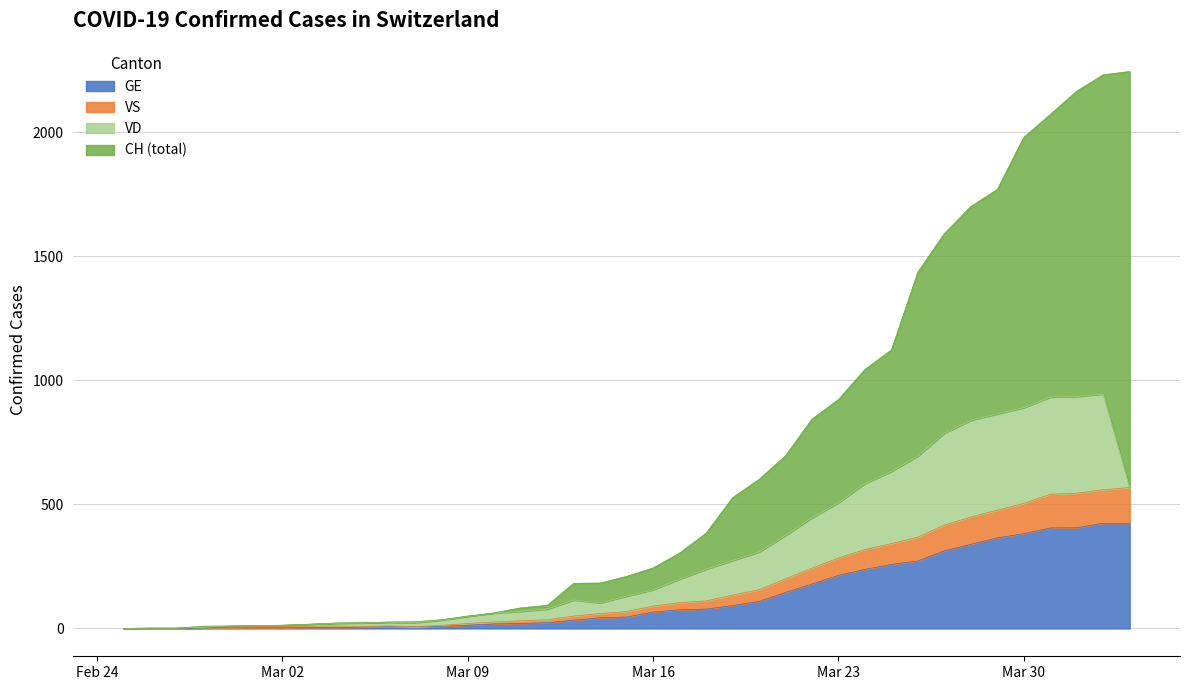

What is the highest value of the GE series?

424